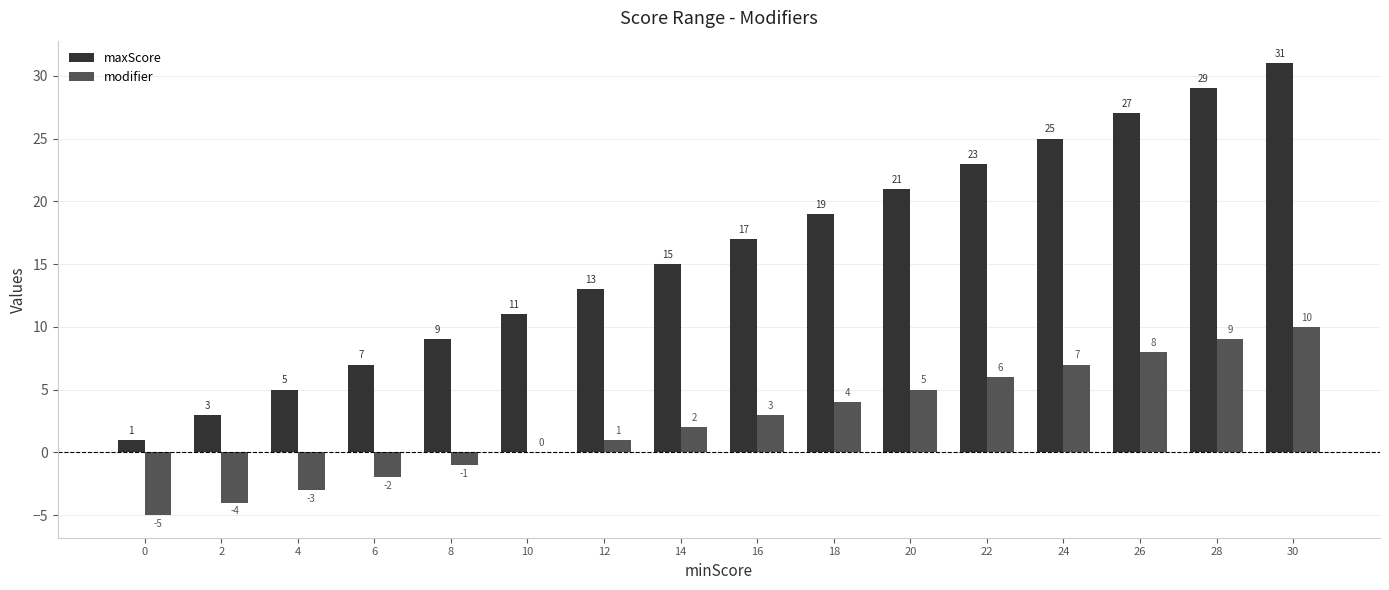

Which category has the highest value in the maxScore series?

30